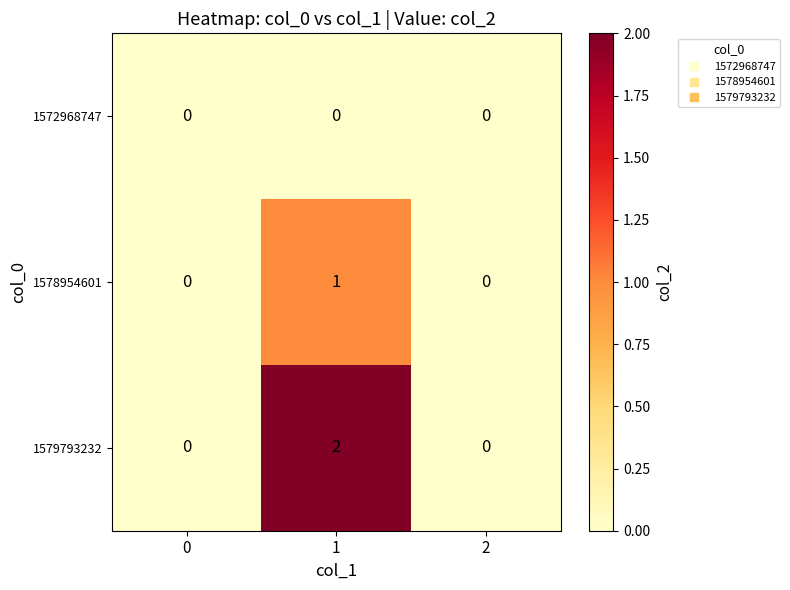

Between 1 and 2, which series saw the biggest shift?

1579793232